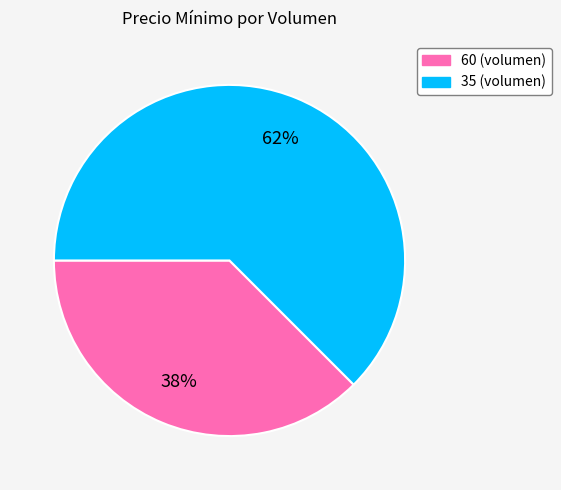

How many slices are in this pie chart?

2